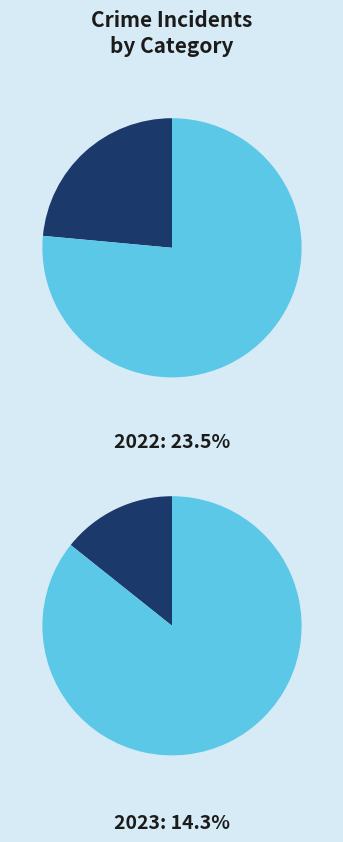

What percentage do Aggravated Battery and Robbery together represent?

76.5%